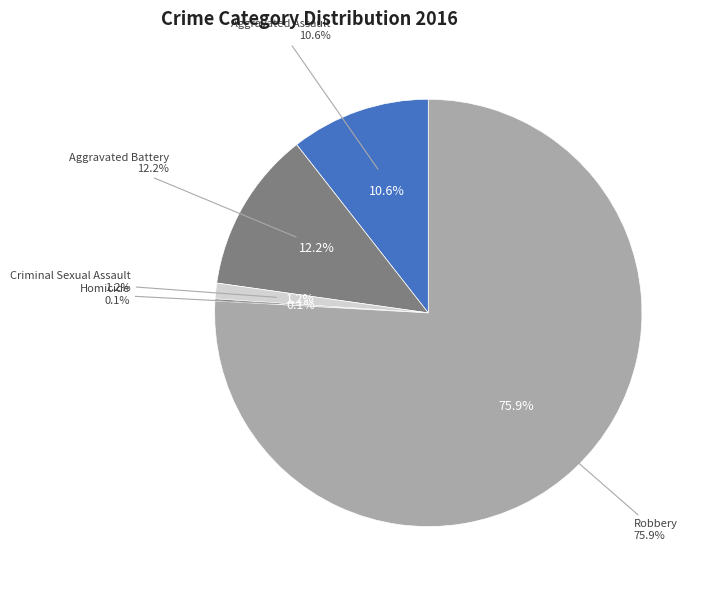

What is the largest slice in the pie chart?

Robbery